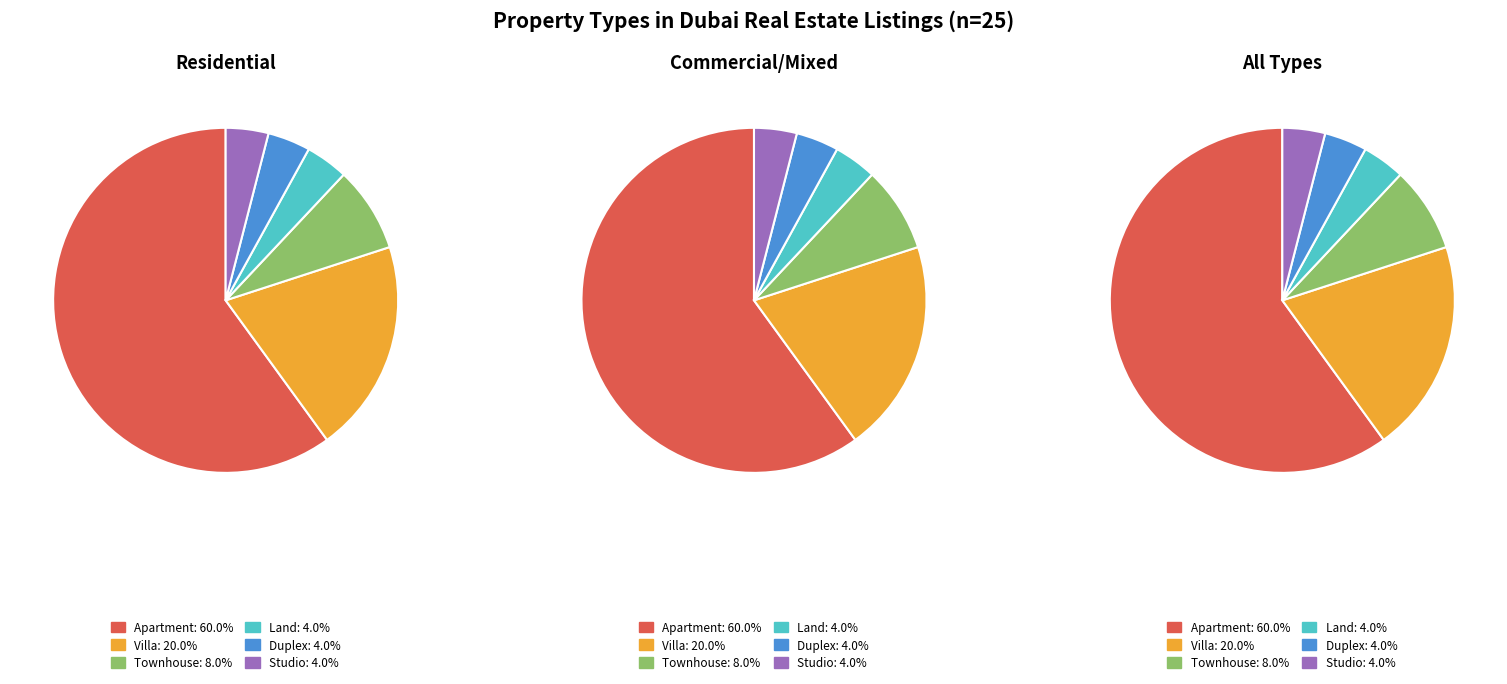

Approximately how many times larger is the value at Townhouse compared to Villa?

0.4